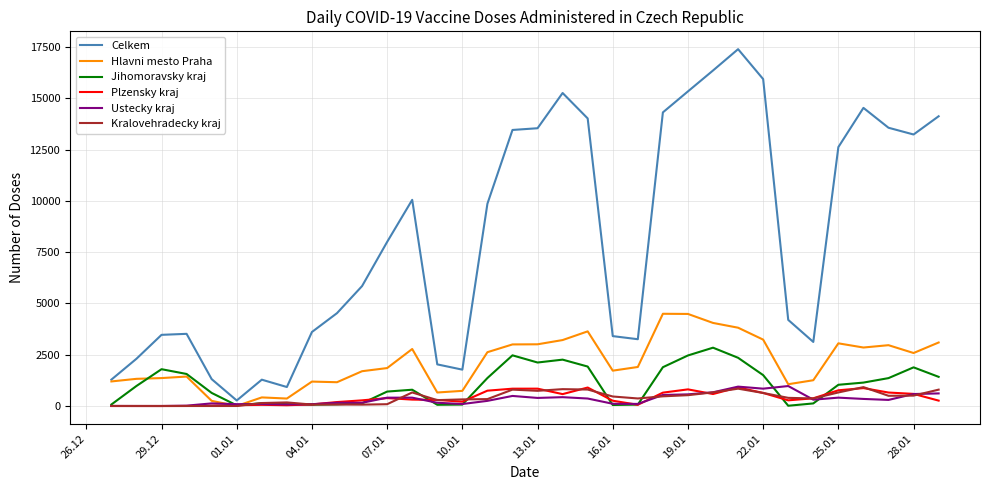

True or false: Celkem and Plzensky kraj intersect in this chart.

False